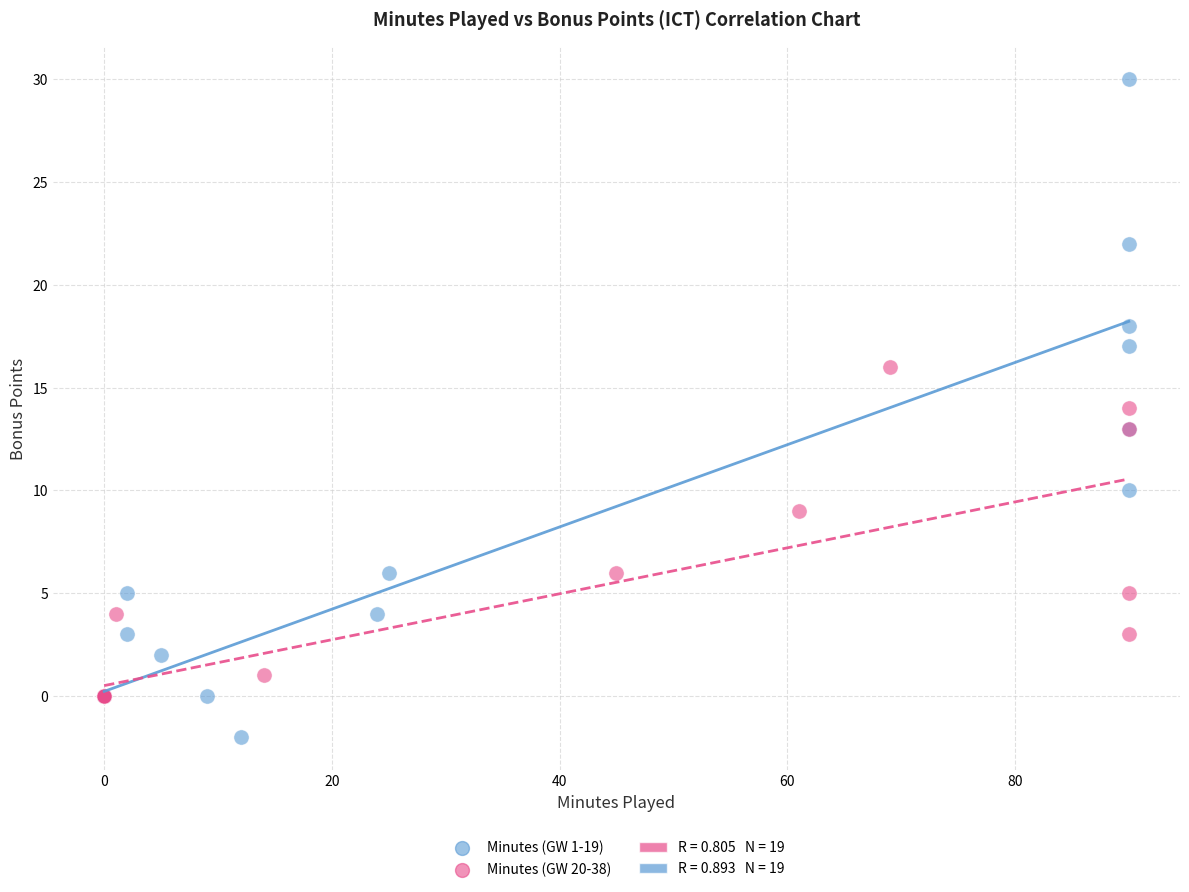

Which series reaches the maximum Y coordinate?

Minutes (GW 1-19)